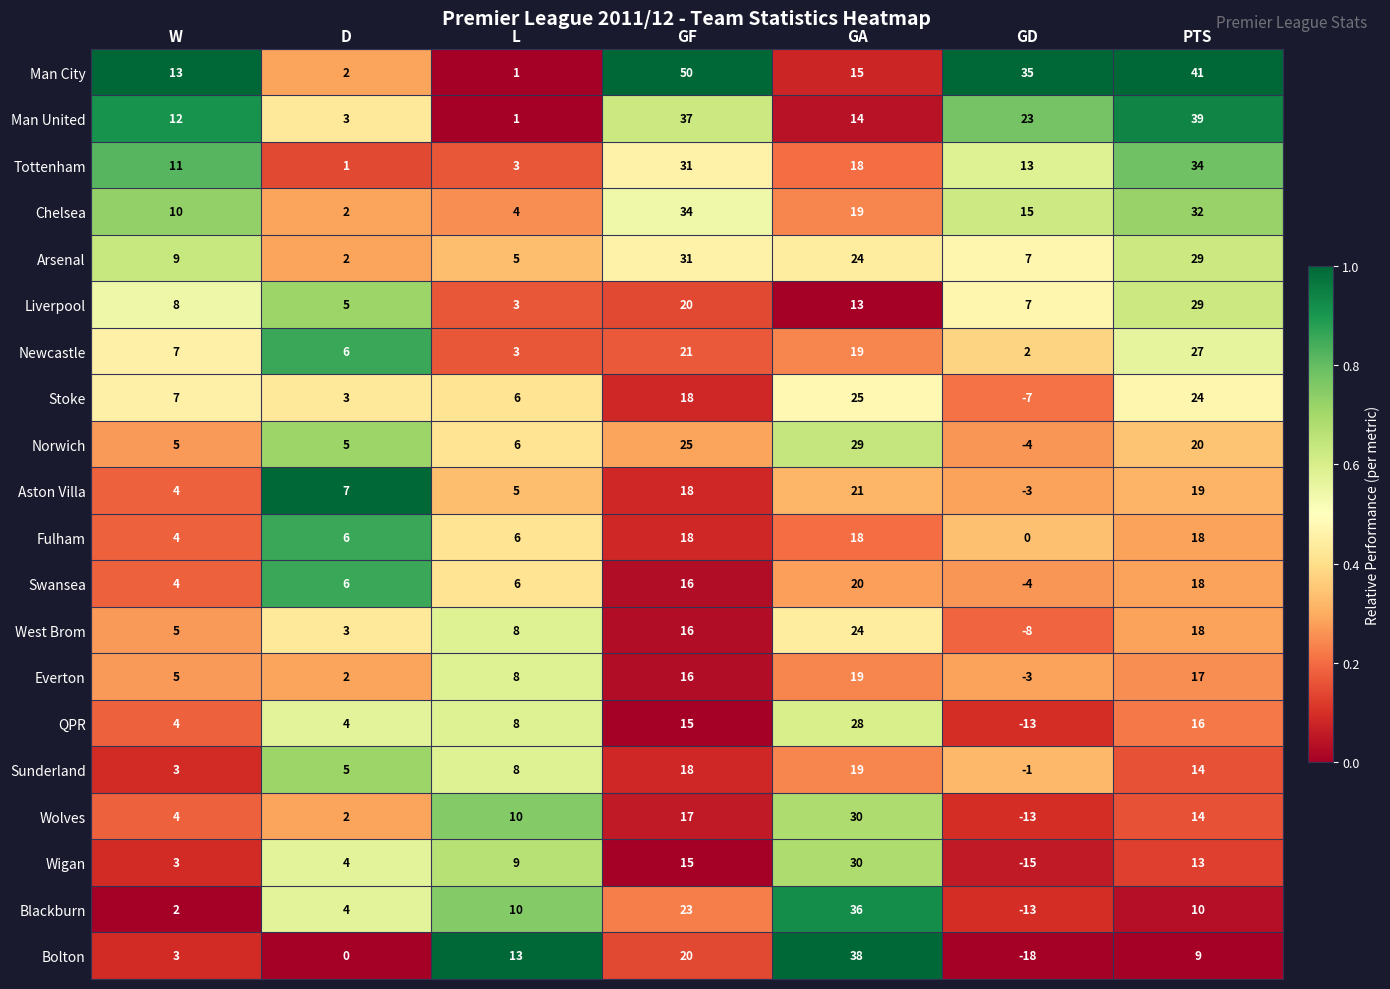

Where is Aston Villa nearest to the value 9?

D